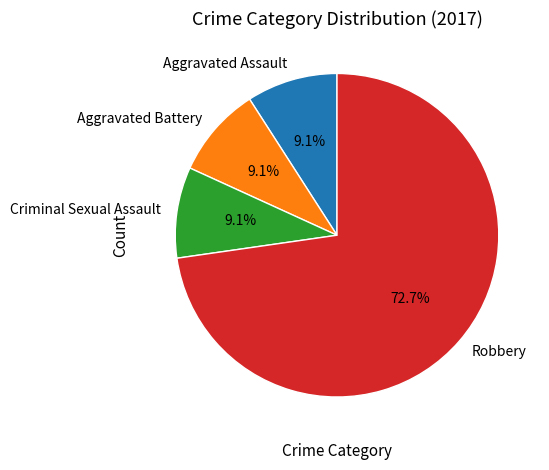

How many slices are in this pie chart?

4